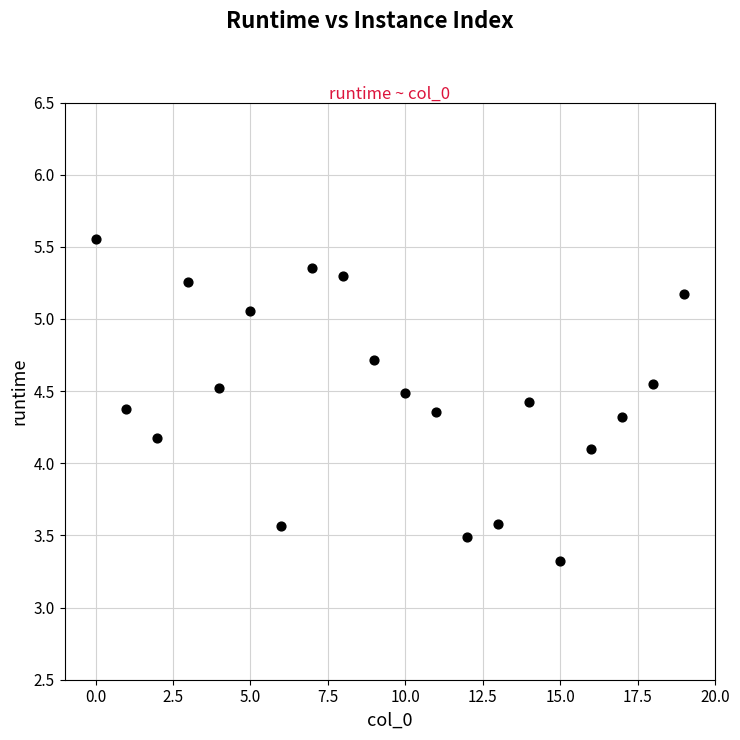

What Y value in the scatter plot is closest to 4?

4.1